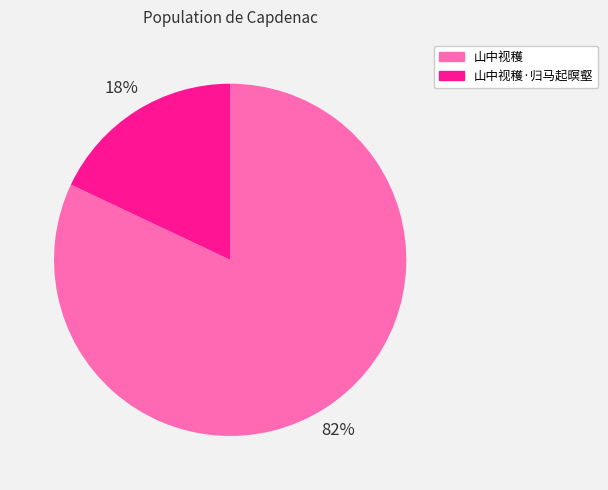

Does any single category account for the majority?

Yes